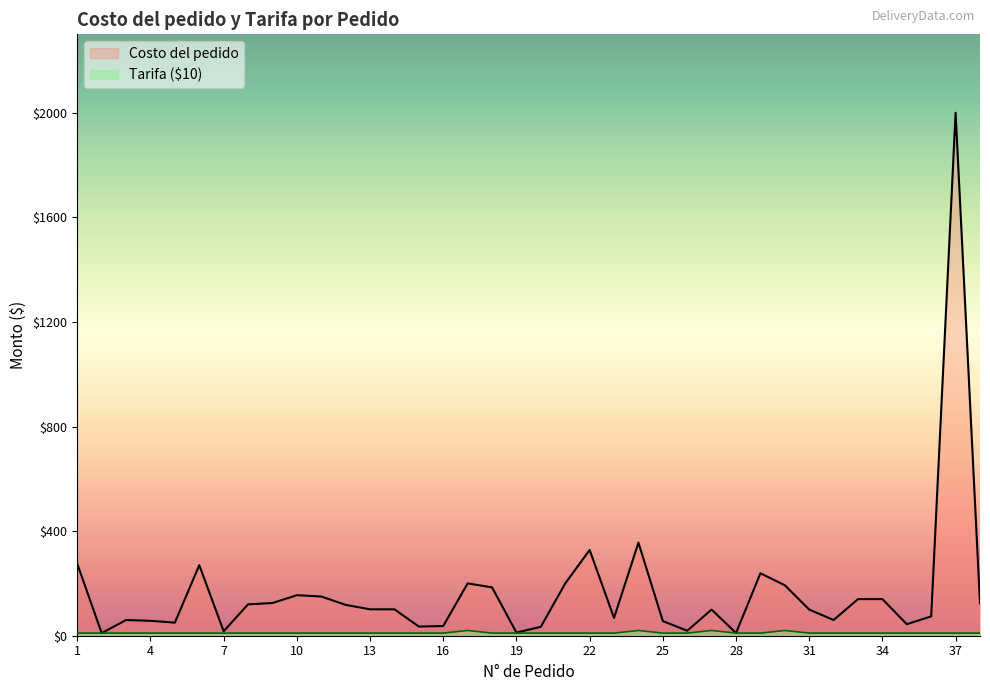

Rank the categories by Tarifa value from lowest to highest.

1, 2, 3, 4, 5, 6, 7, 8, 9, 10, 11, 12, 13, 14, 15, 16, 18, 19, 20, 21, 22, 23, 25, 26, 28, 29, 31, 32, 33, 34, 35, 36, 37, 38, 17, 24, 27, 30